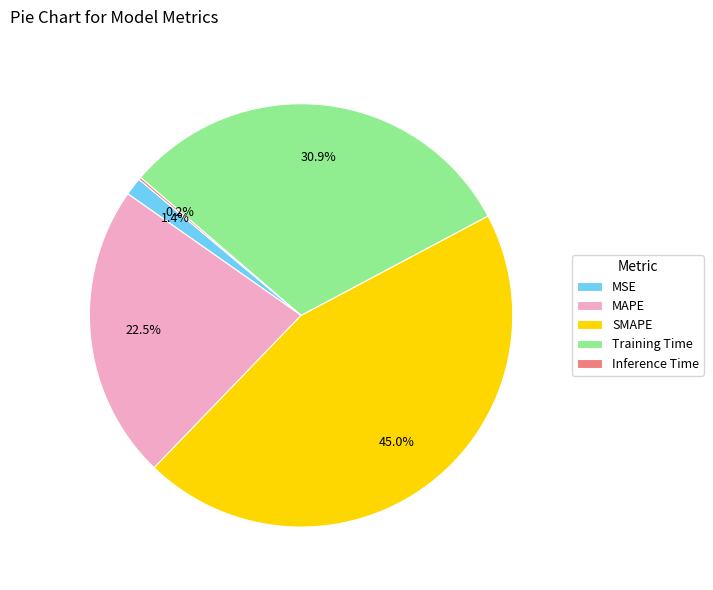

What percentage do SMAPE and MAPE together represent?

67.5%